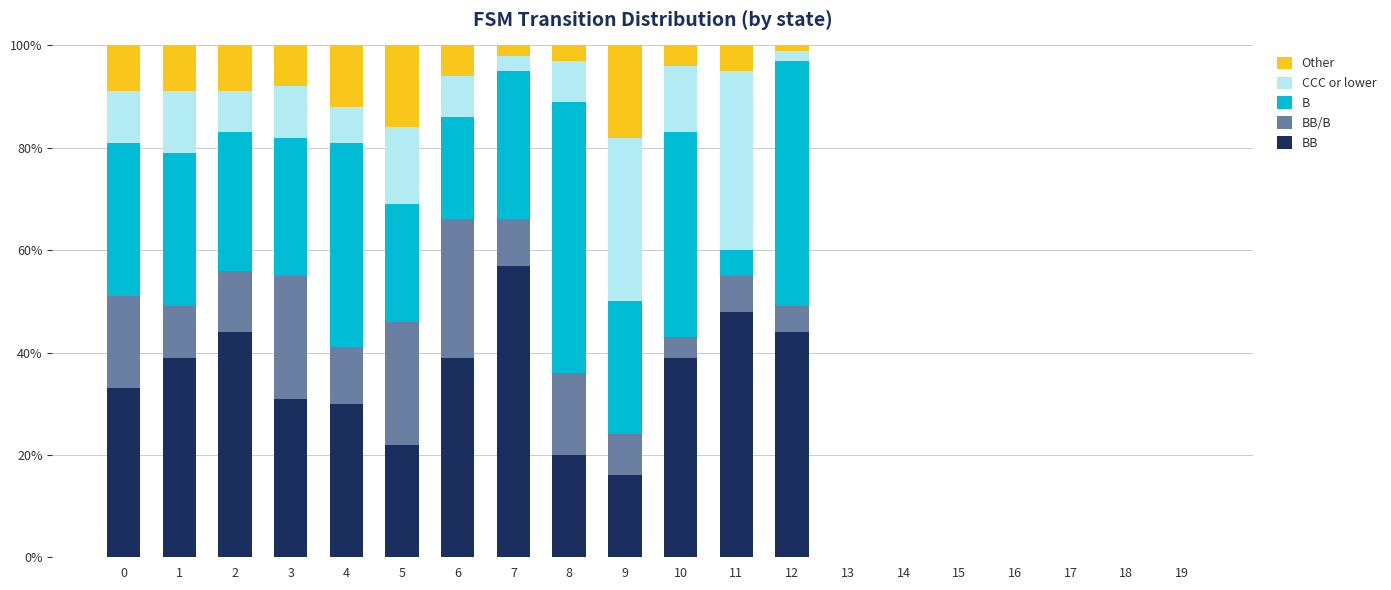

What is the total value across all series at 5?

100.0